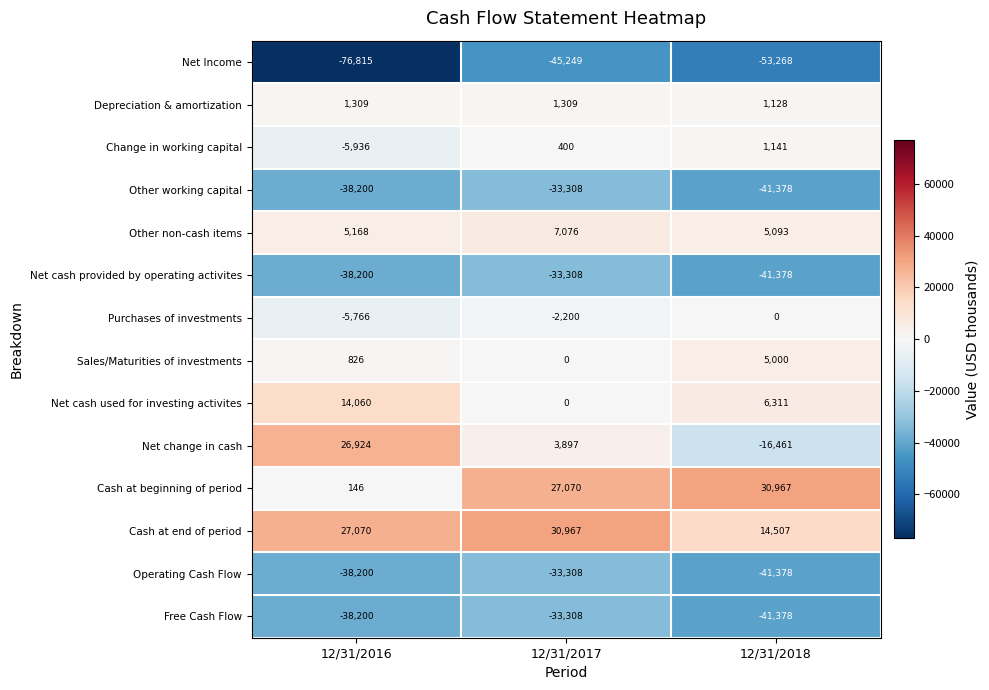

The Sales/Maturities of investments series shows 5000 at 12/31/2018. True or false?

True